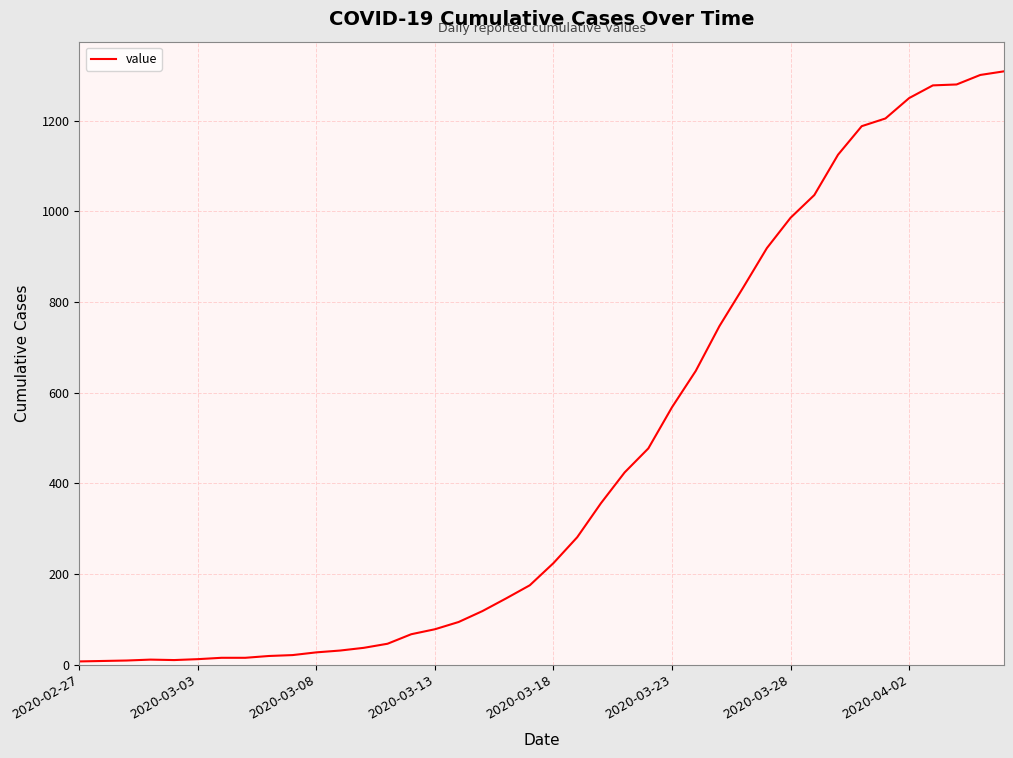

What is the difference between the maximum and minimum values?

1302